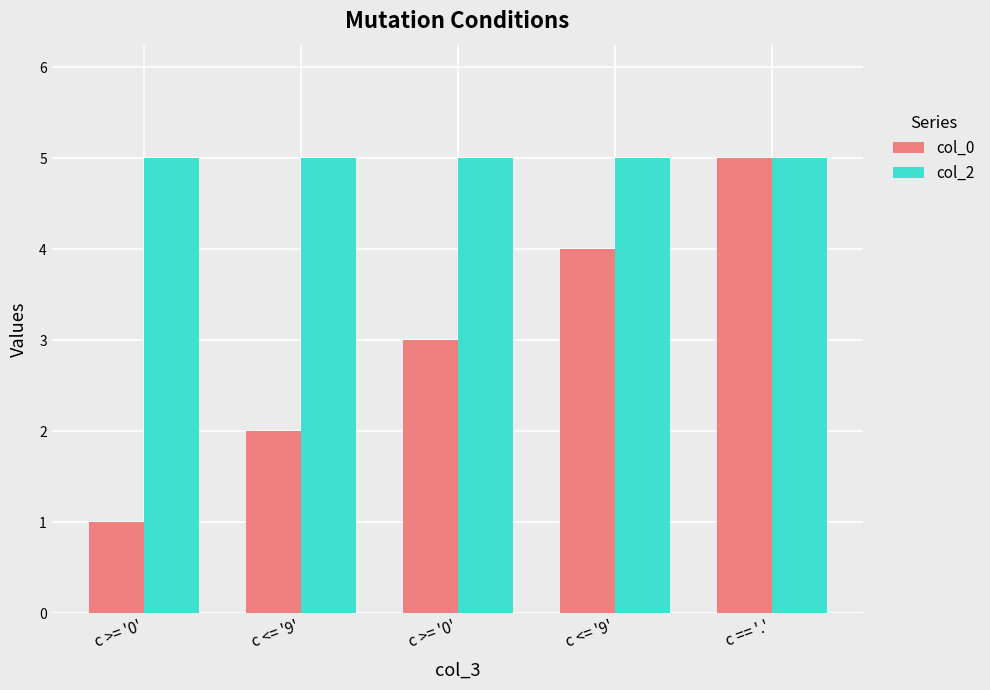

Is it true that col_2 equals 2 at c <= '9'?

False